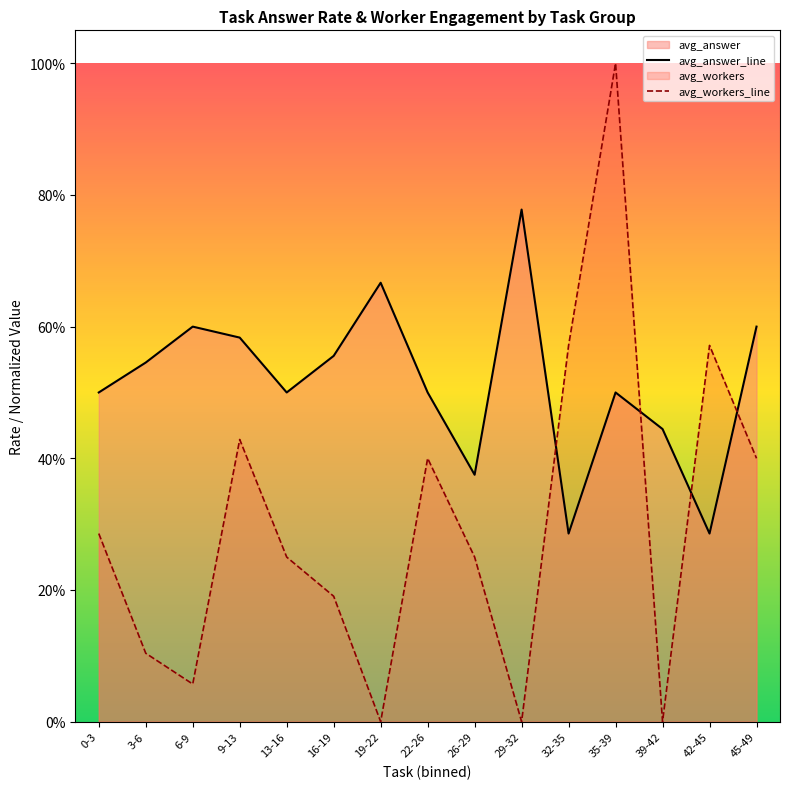

What is the value of the avg_answer_line point at the 9th from the left?

0.4